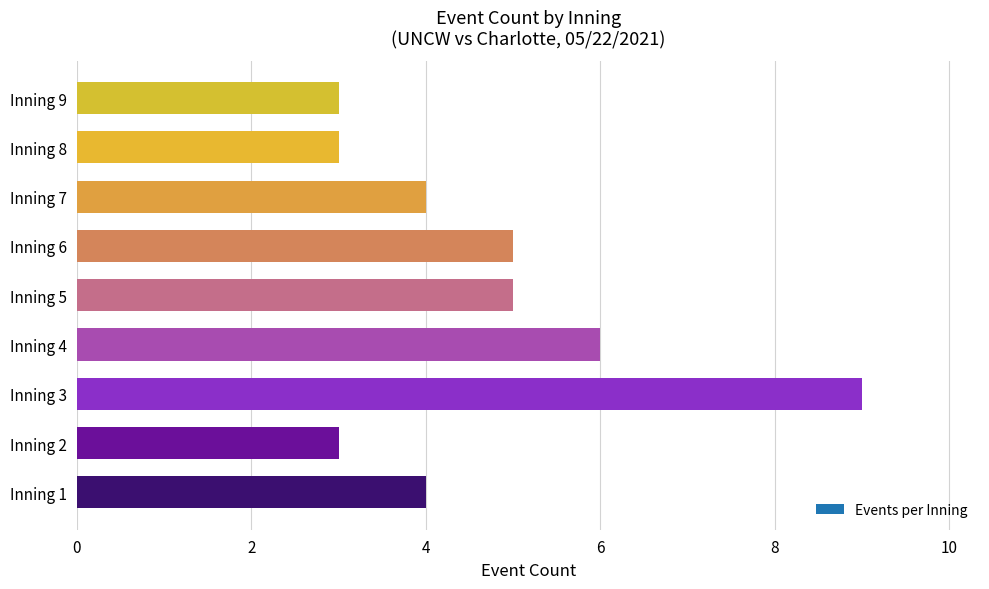

The chart shows a value of 1 at Inning 7. True or false?

False